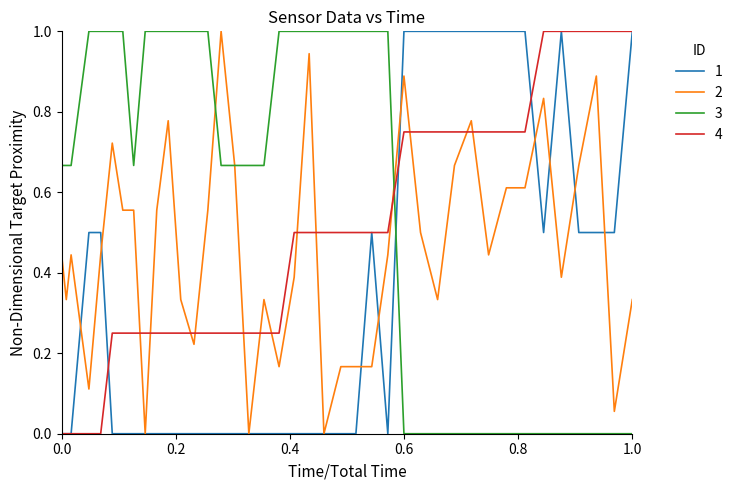

Does the chart have visible grid lines?

No